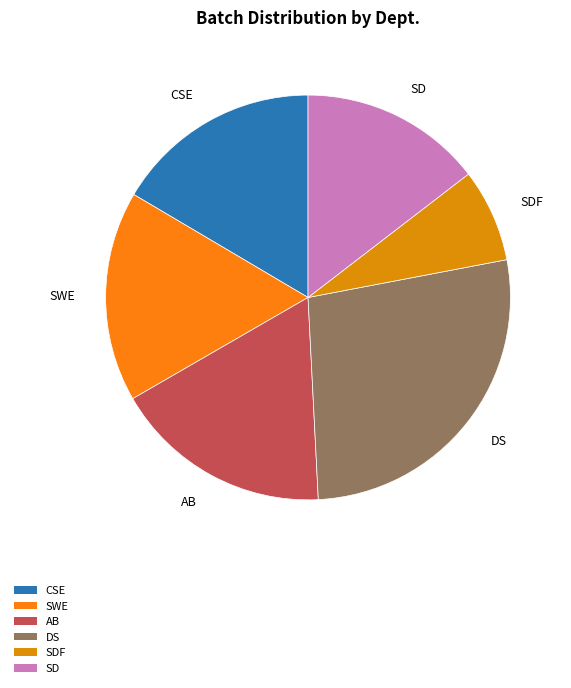

What is the ratio of the value at SD to the value at SWE?

0.9